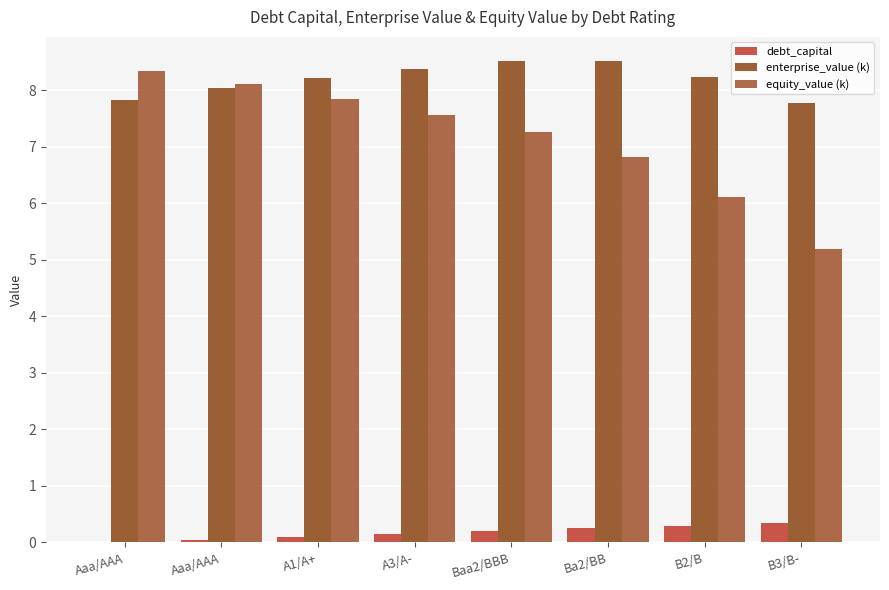

How many data points does each series have?

8